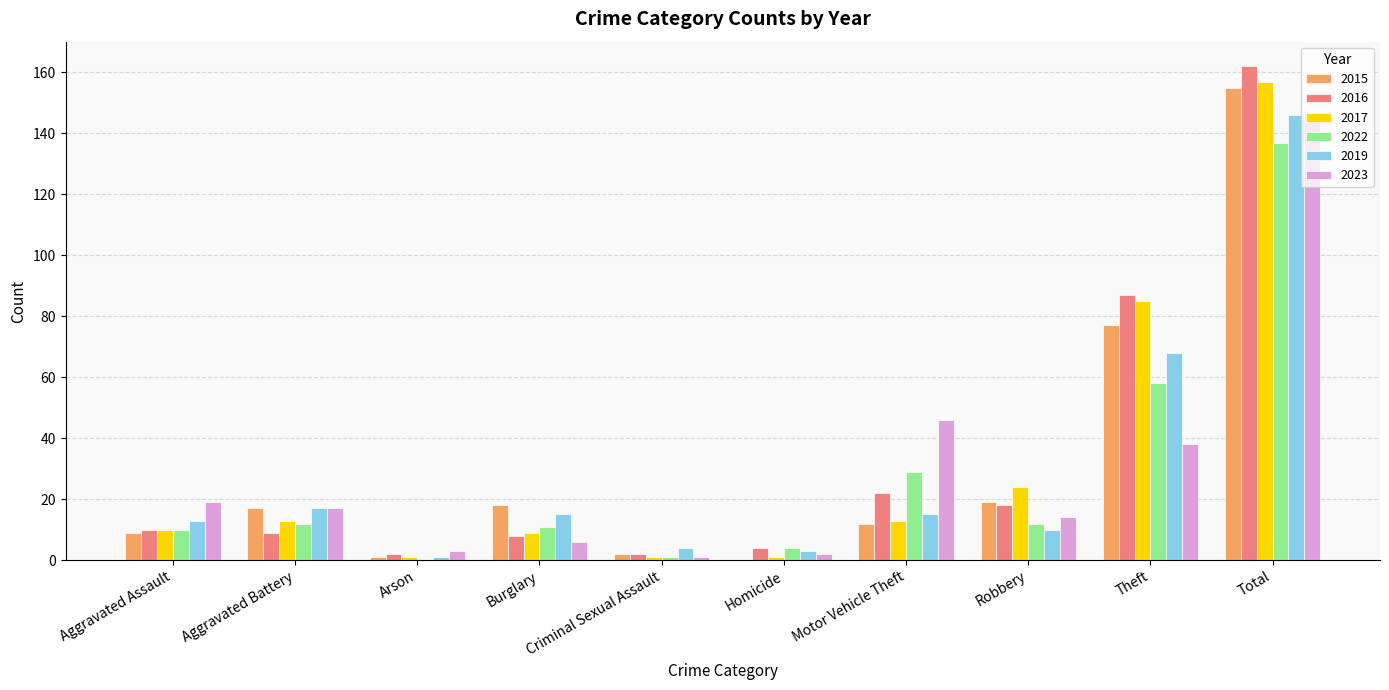

How many groups of bars are there?

10